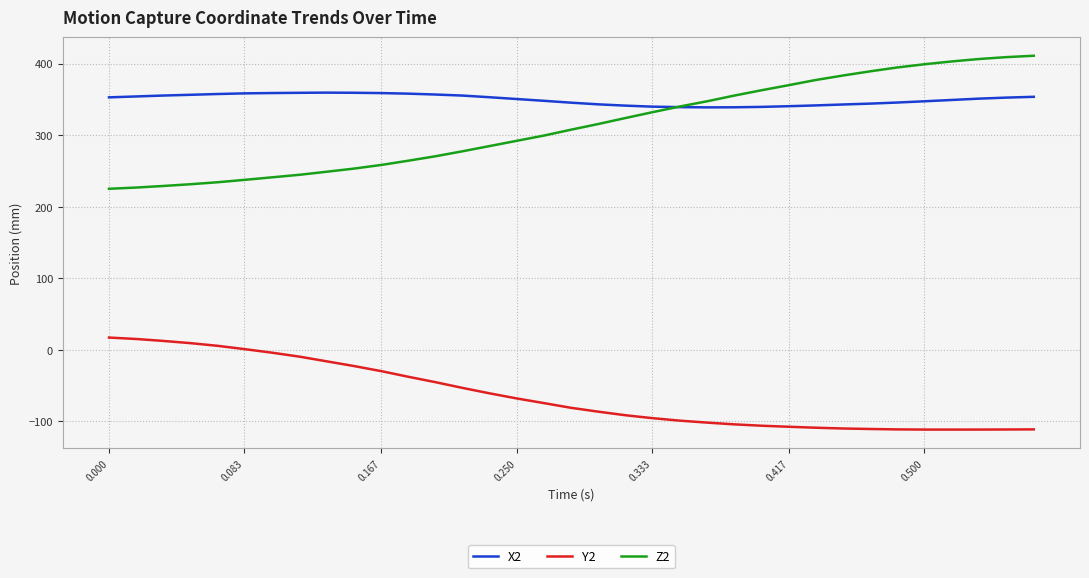

Which series has the widest spread of values?

Z2